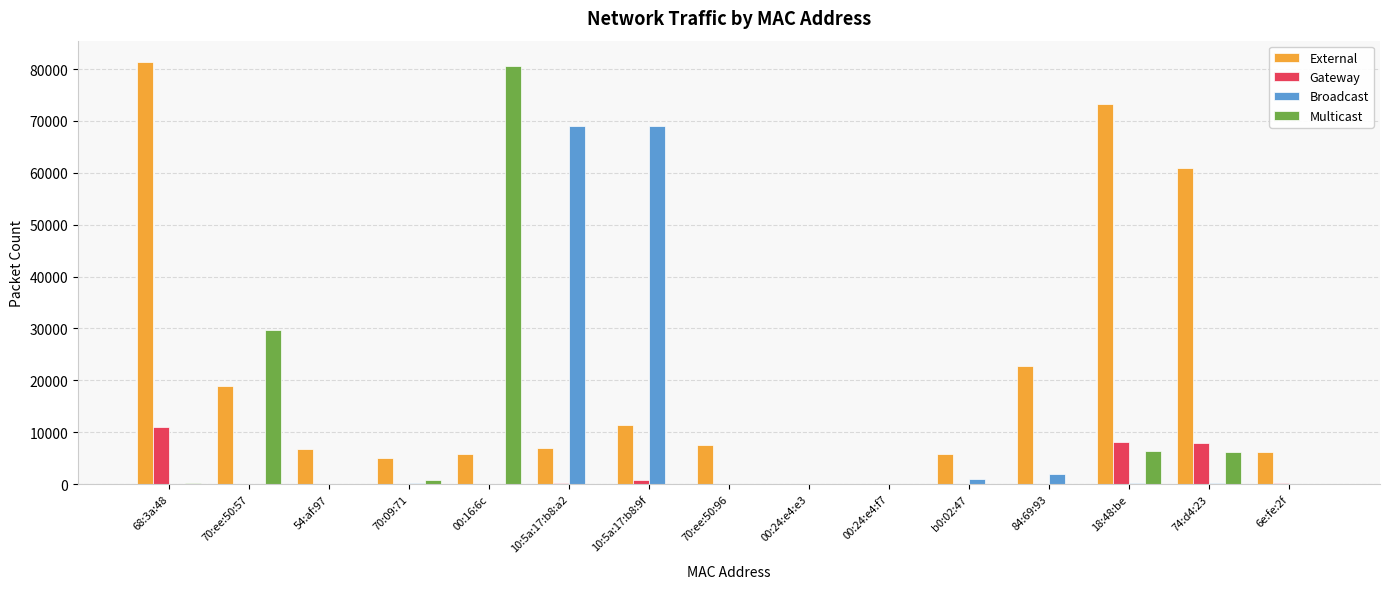

How many data points does each series have?

15